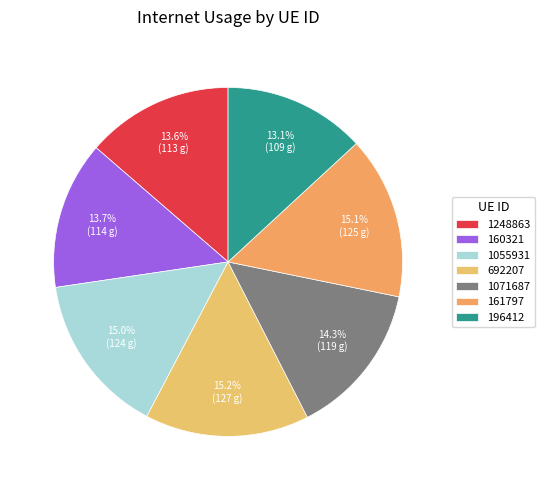

Which category has the smallest portion of the pie?

196412